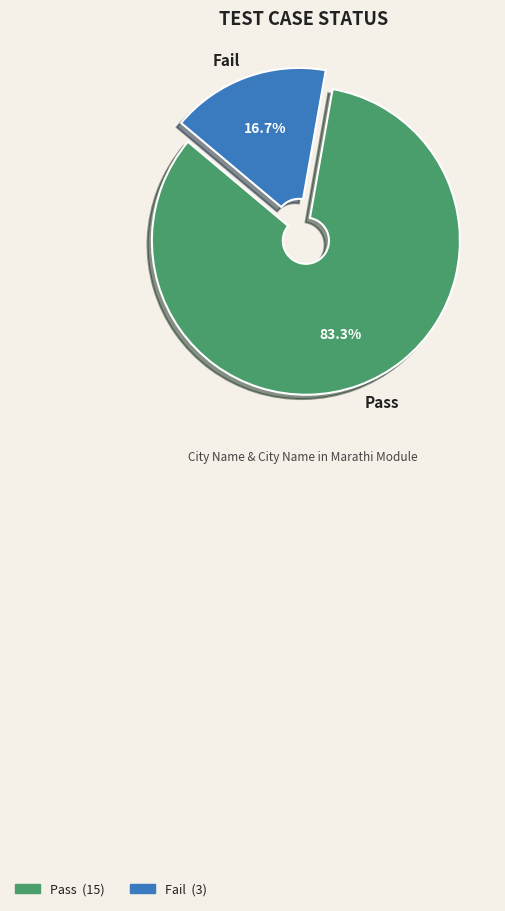

Between Fail and Pass, which is larger?

Pass